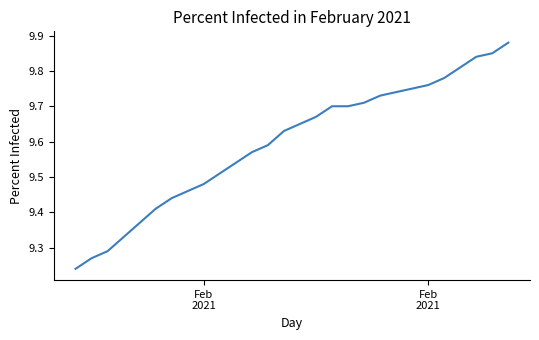

What is the difference between the maximum and minimum values?

0.6